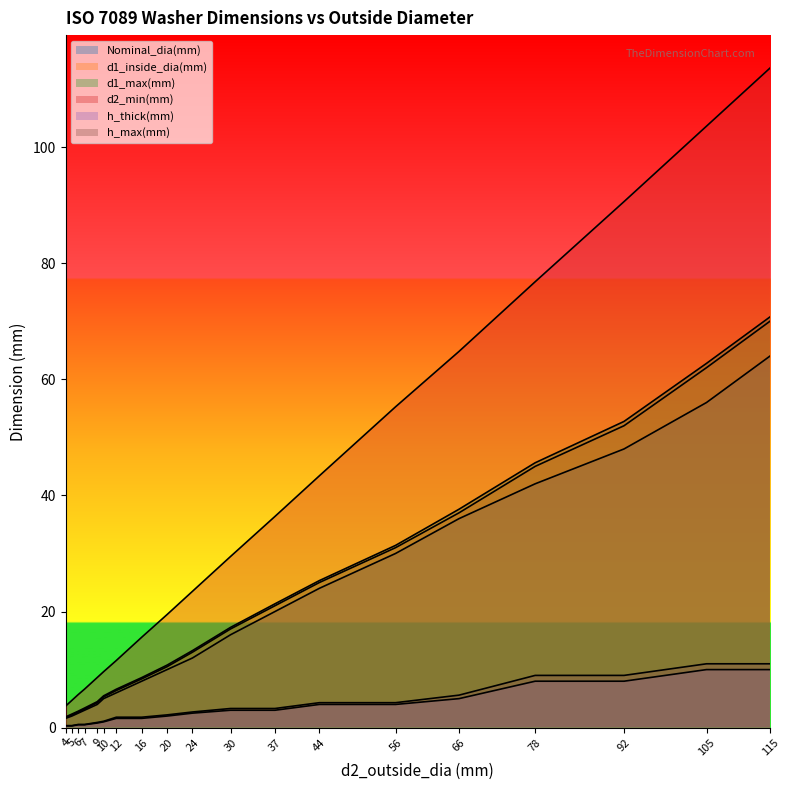

What is the difference between the maximum and minimum values in the h_max(mm) series?

10.7